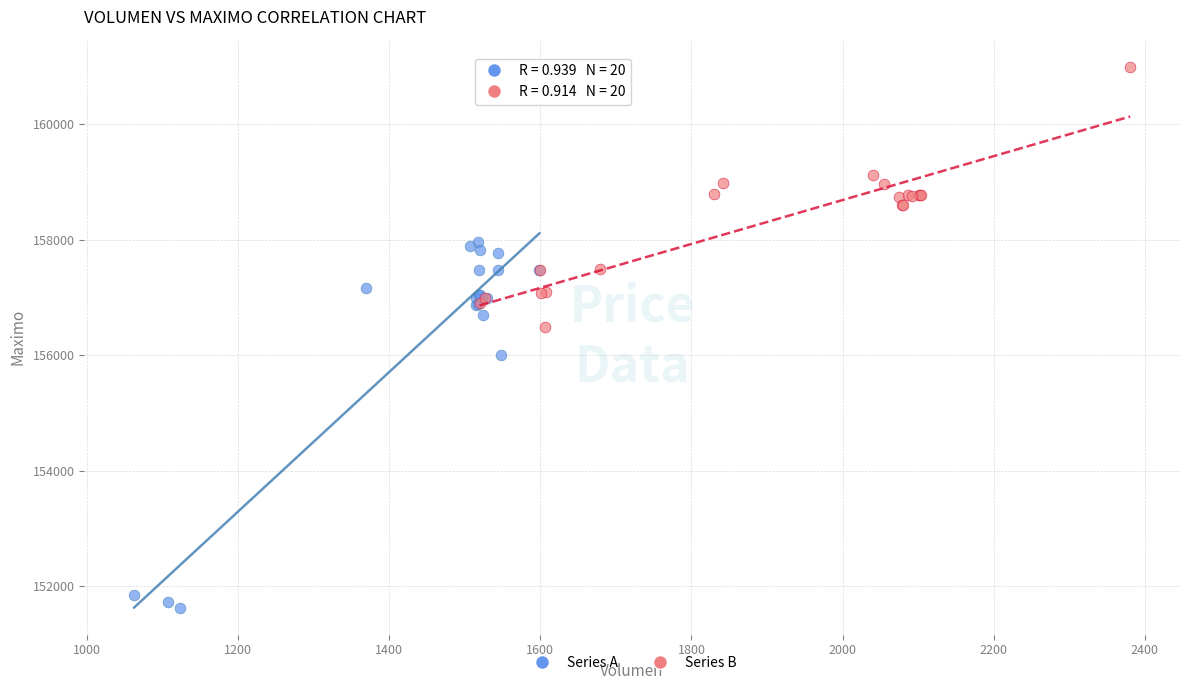

Which series reaches the minimum Y coordinate?

Series A